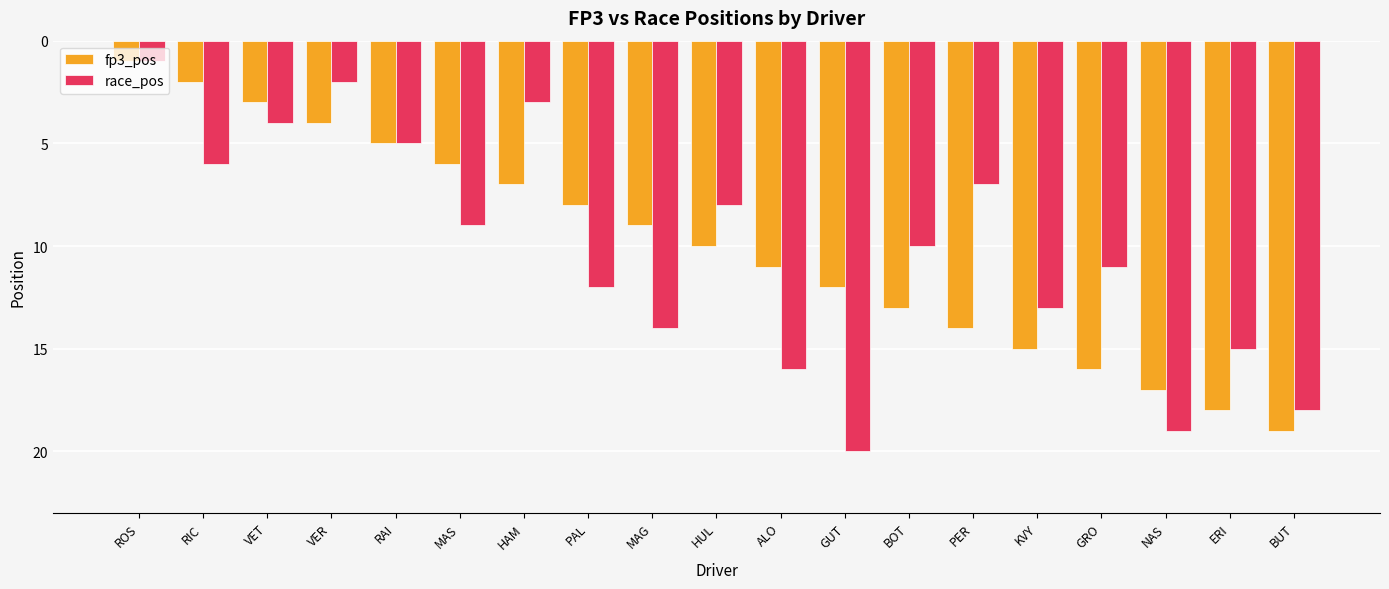

Does the chart contain stacked bars?

No